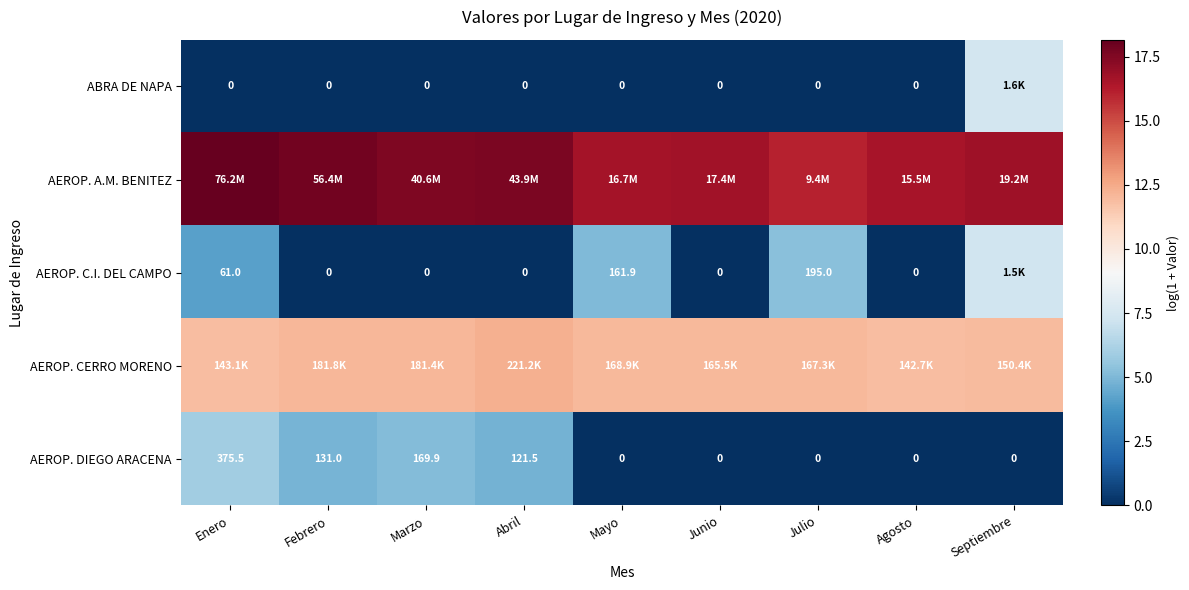

Which label corresponds to the smallest value in the chart?

Enero